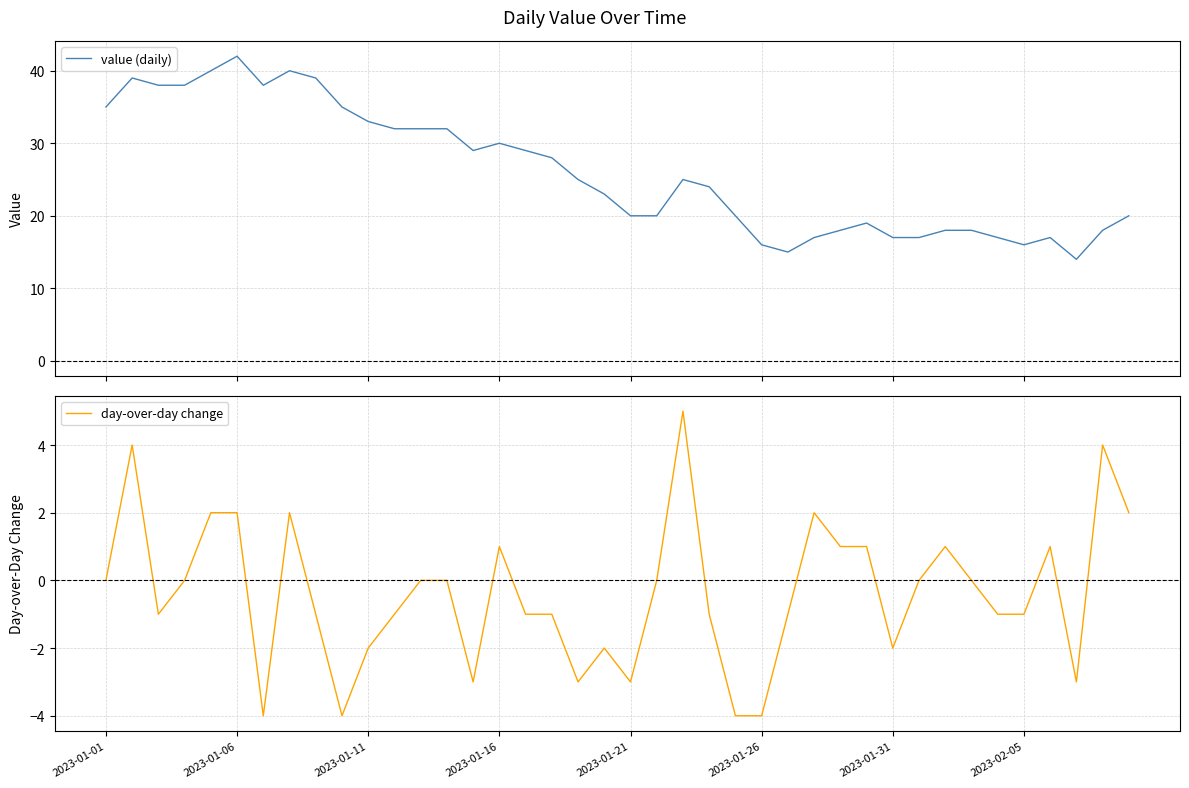

What is the highest value of the day-over-day change series?

5